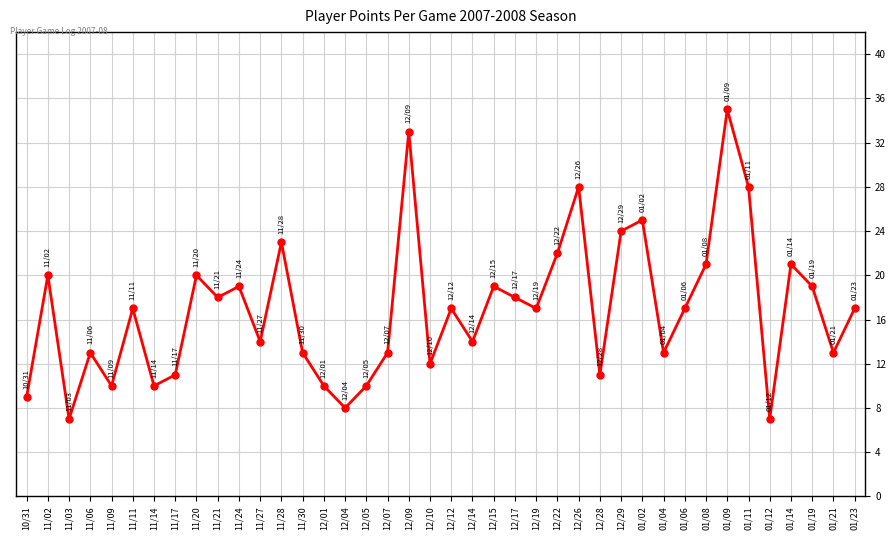

The chart shows a value of 13 at 11/30. True or false?

True